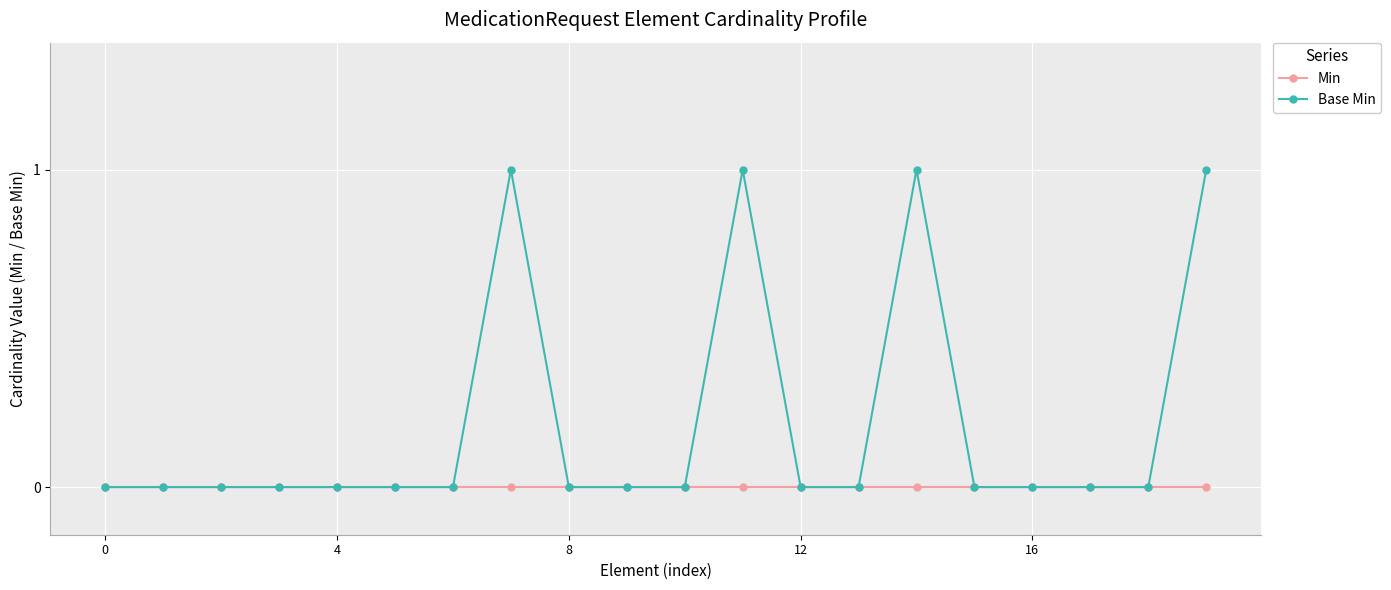

Does the chart display data point markers on the line(s)?

Yes